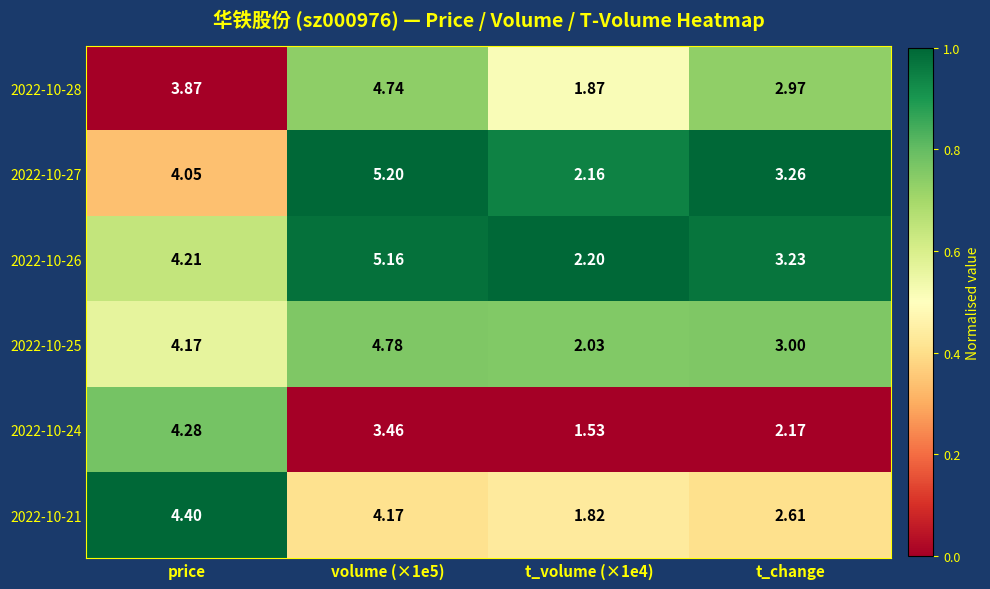

Which category has the highest value in the 2022-10-21 series?

price